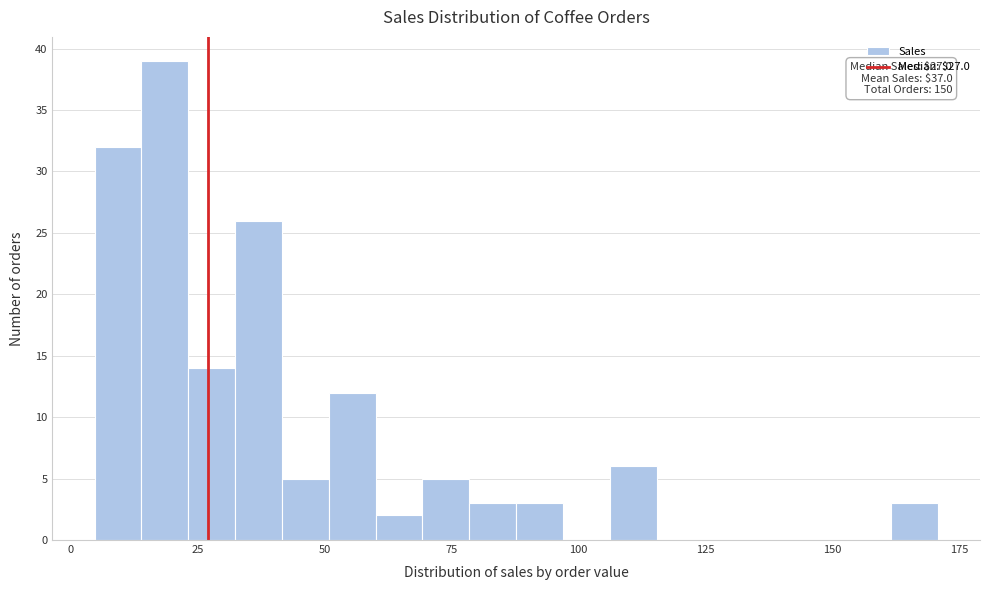

Around what value on the x-axis is the tallest bar? Give the approximate position of its centre, as read against the axis.

20